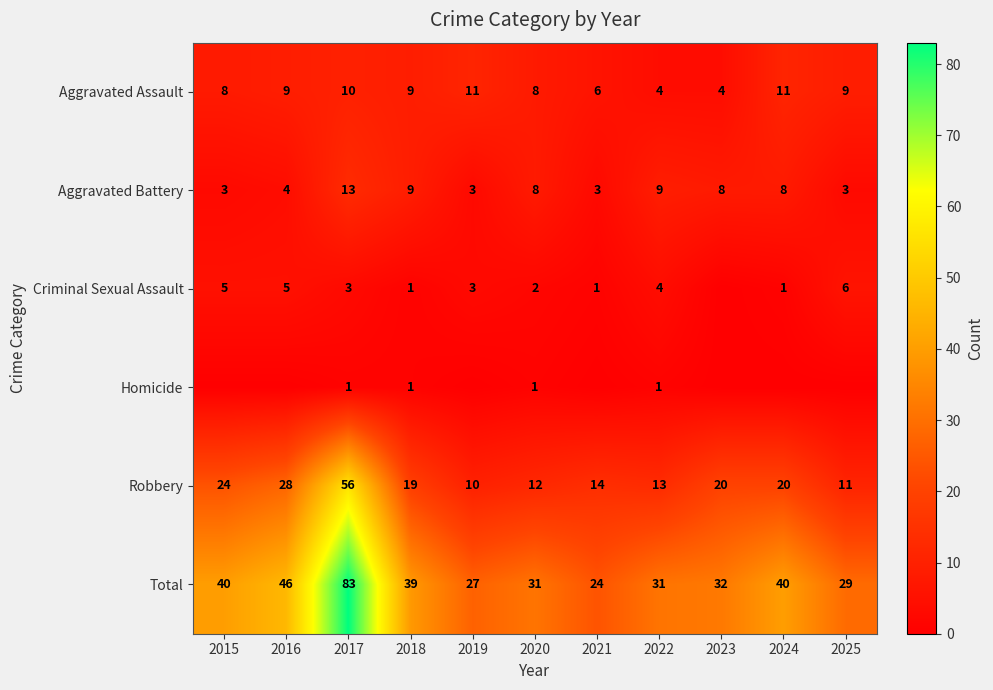

At which label does Aggravated Battery first exceed 8?

2017